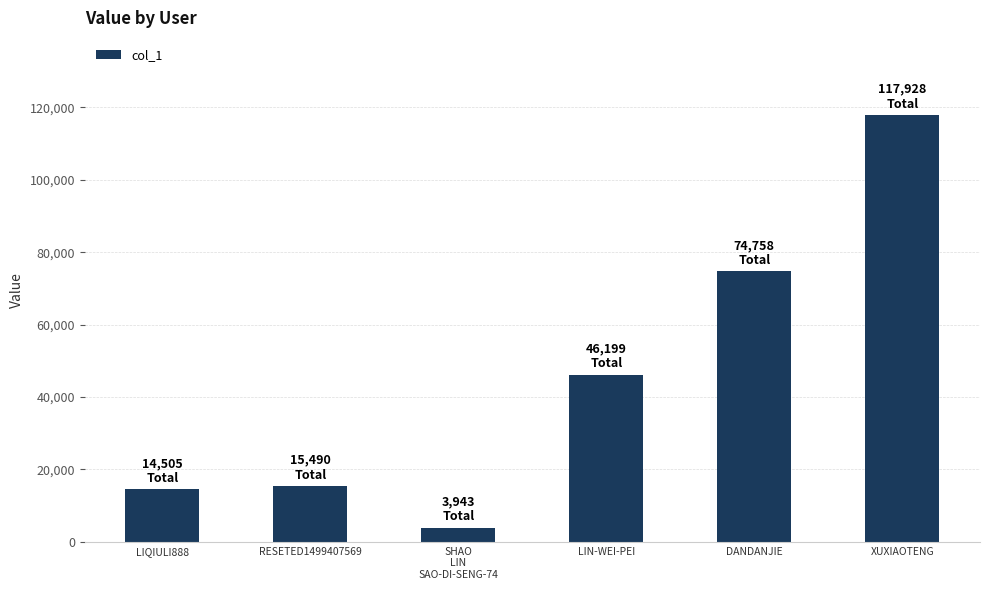

How many bars are there in total?

6